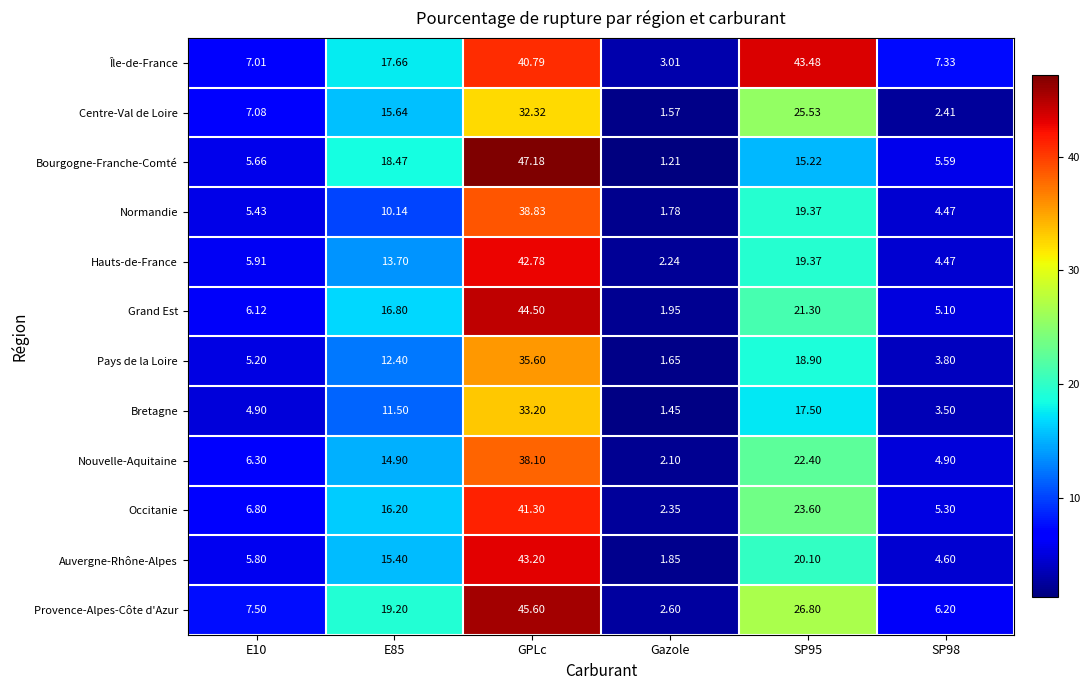

Which category has the lowest value in the Normandie series?

Gazole